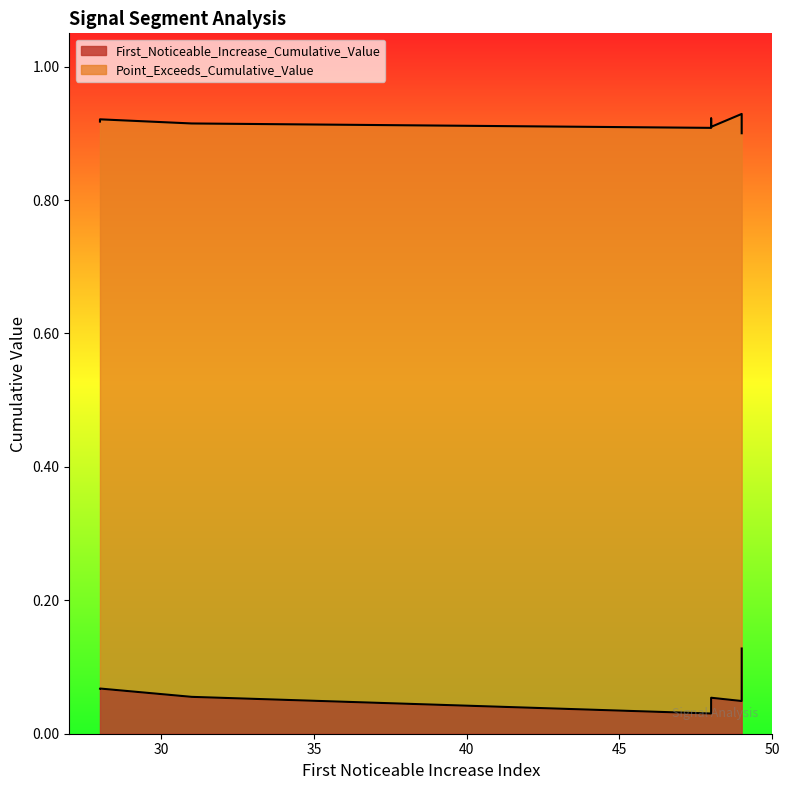

True or false: Point_Exceeds_Cumulative_Value and First_Noticeable_Increase_Cumulative_Value intersect in this chart.

False